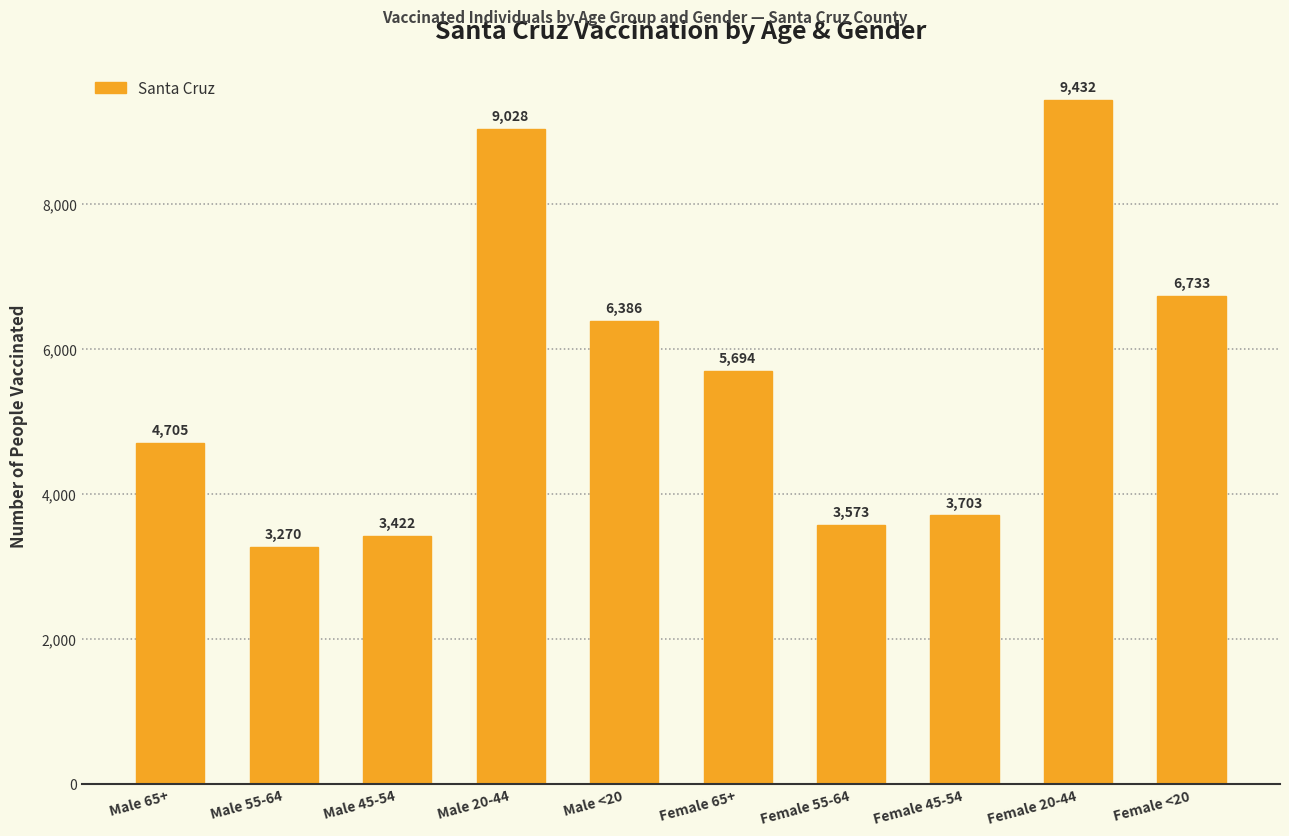

How many bars are there in total?

10